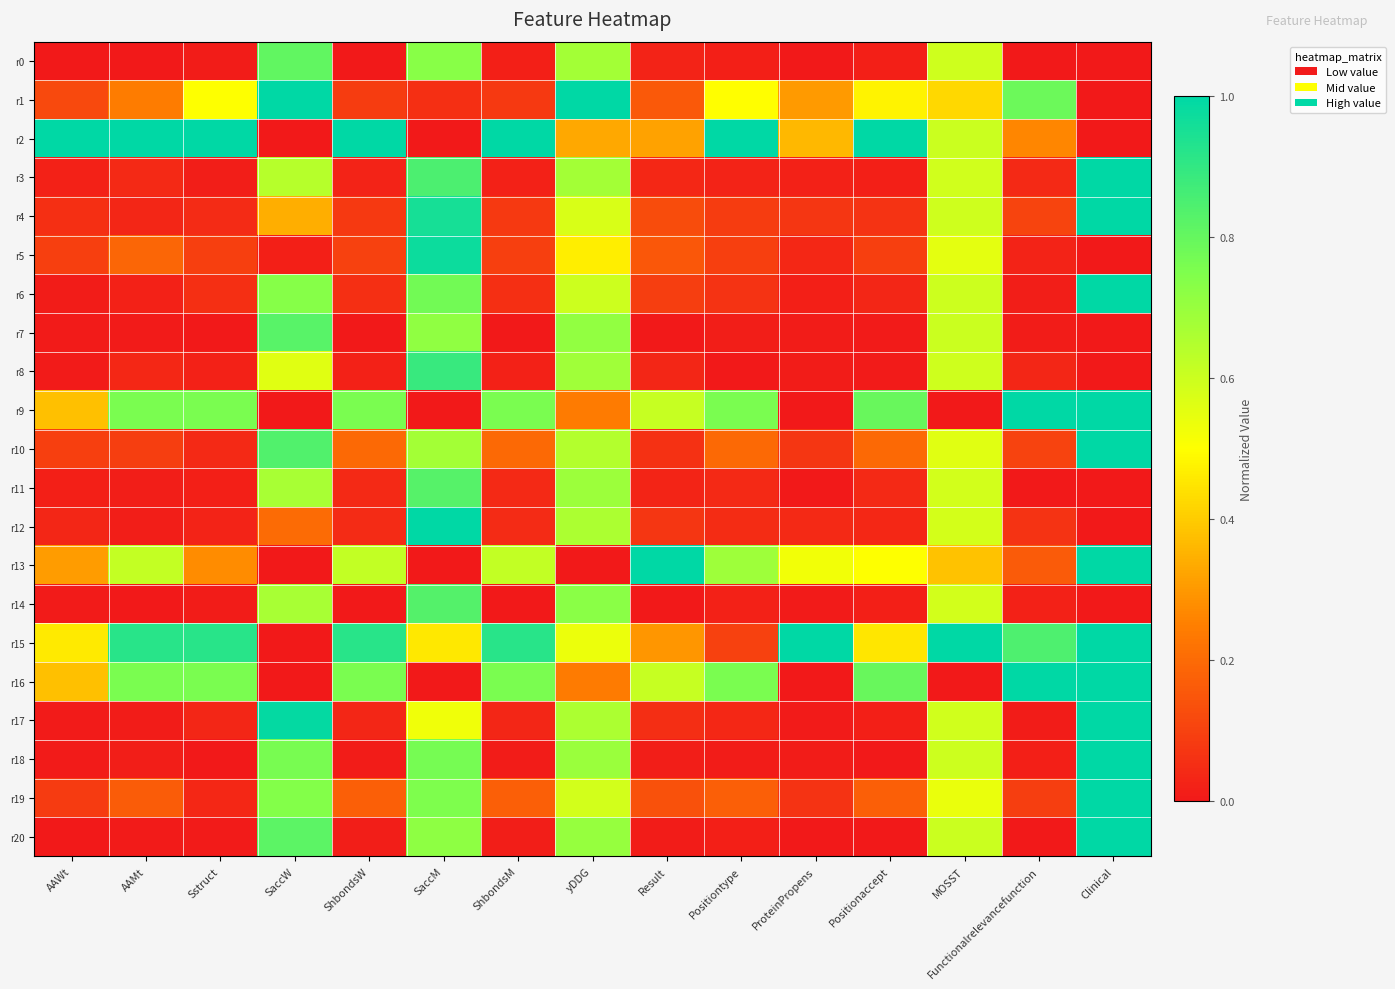

At AAWt, list the series in order from smallest to largest.

r0, r20, r17, r7, r18, r8, r14, r6, r11, r3, r12, r4, r19, r10, r5, r1, r13, r9, r16, r15, r2